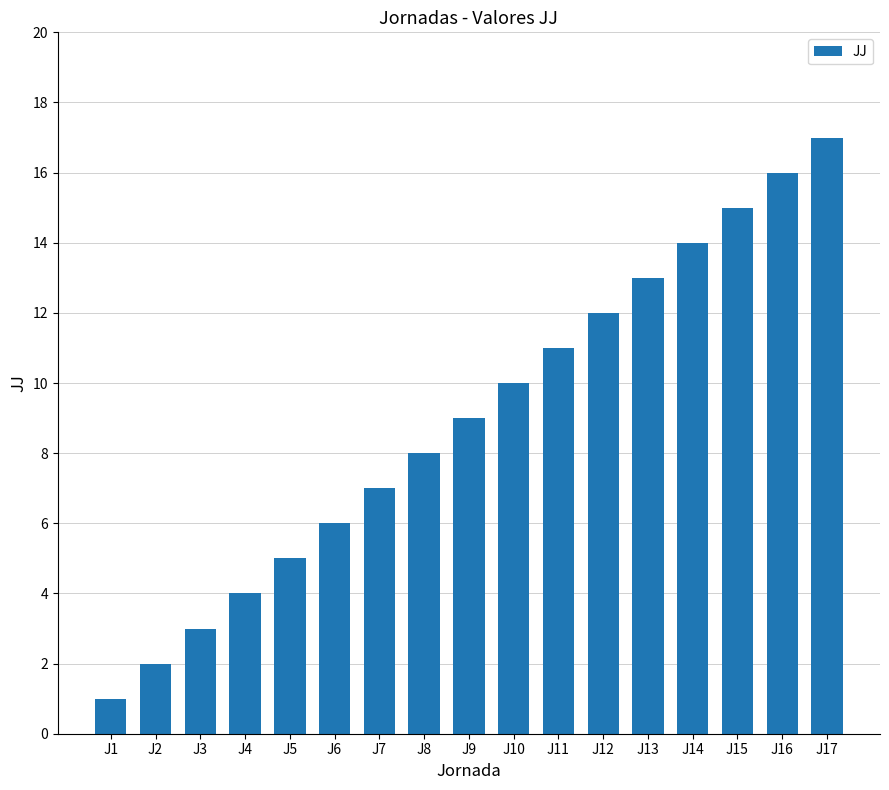

Rank the categories by value from highest to lowest.

J17, J16, J15, J14, J13, J12, J11, J10, J9, J8, J7, J6, J5, J4, J3, J2, J1